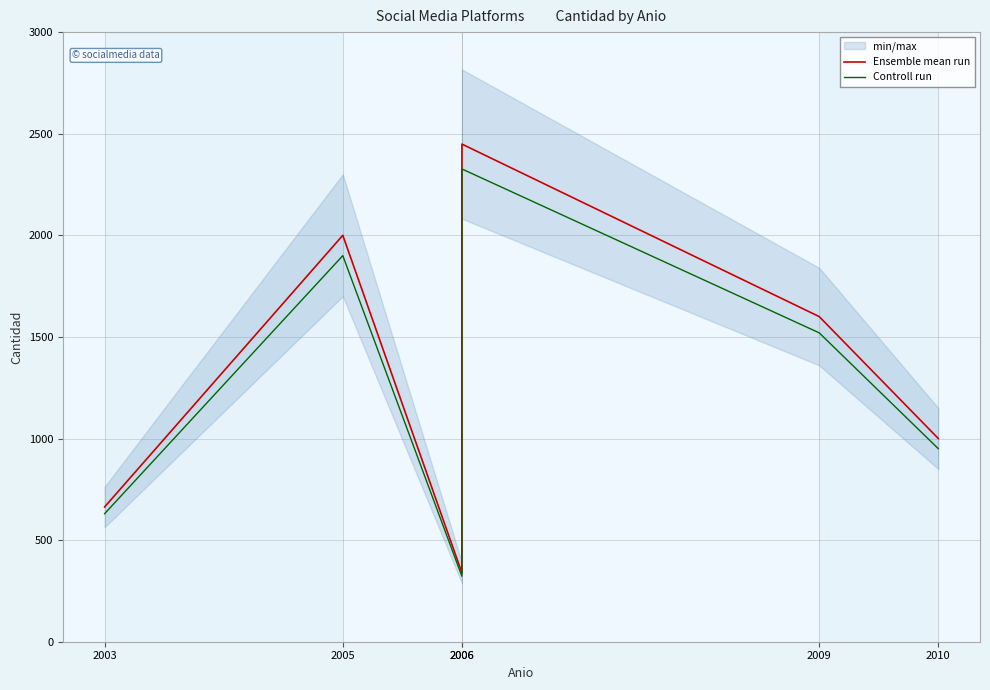

How many data points in Controll run are above 1520?

2